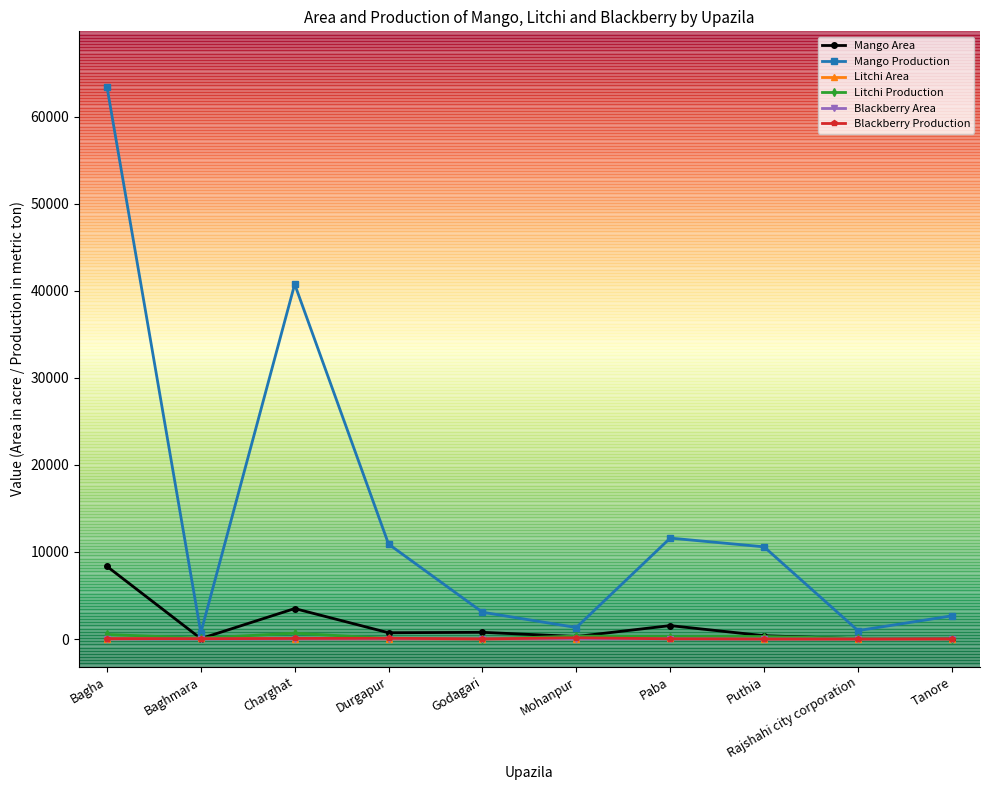

Which series has the largest total across all categories?

Mango Production